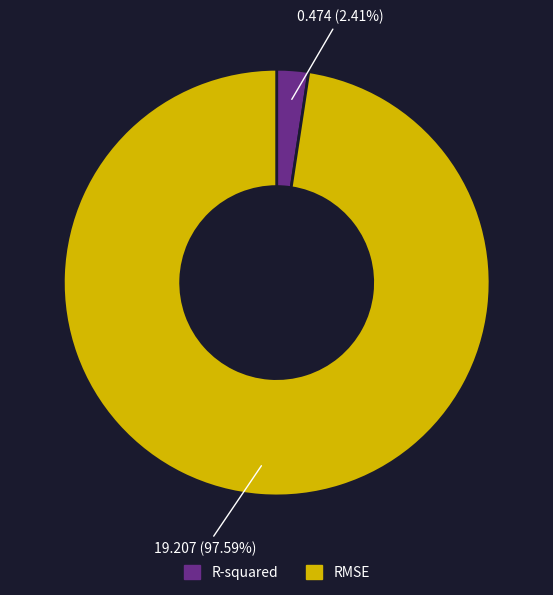

Which has a higher value, RMSE or R-squared?

RMSE